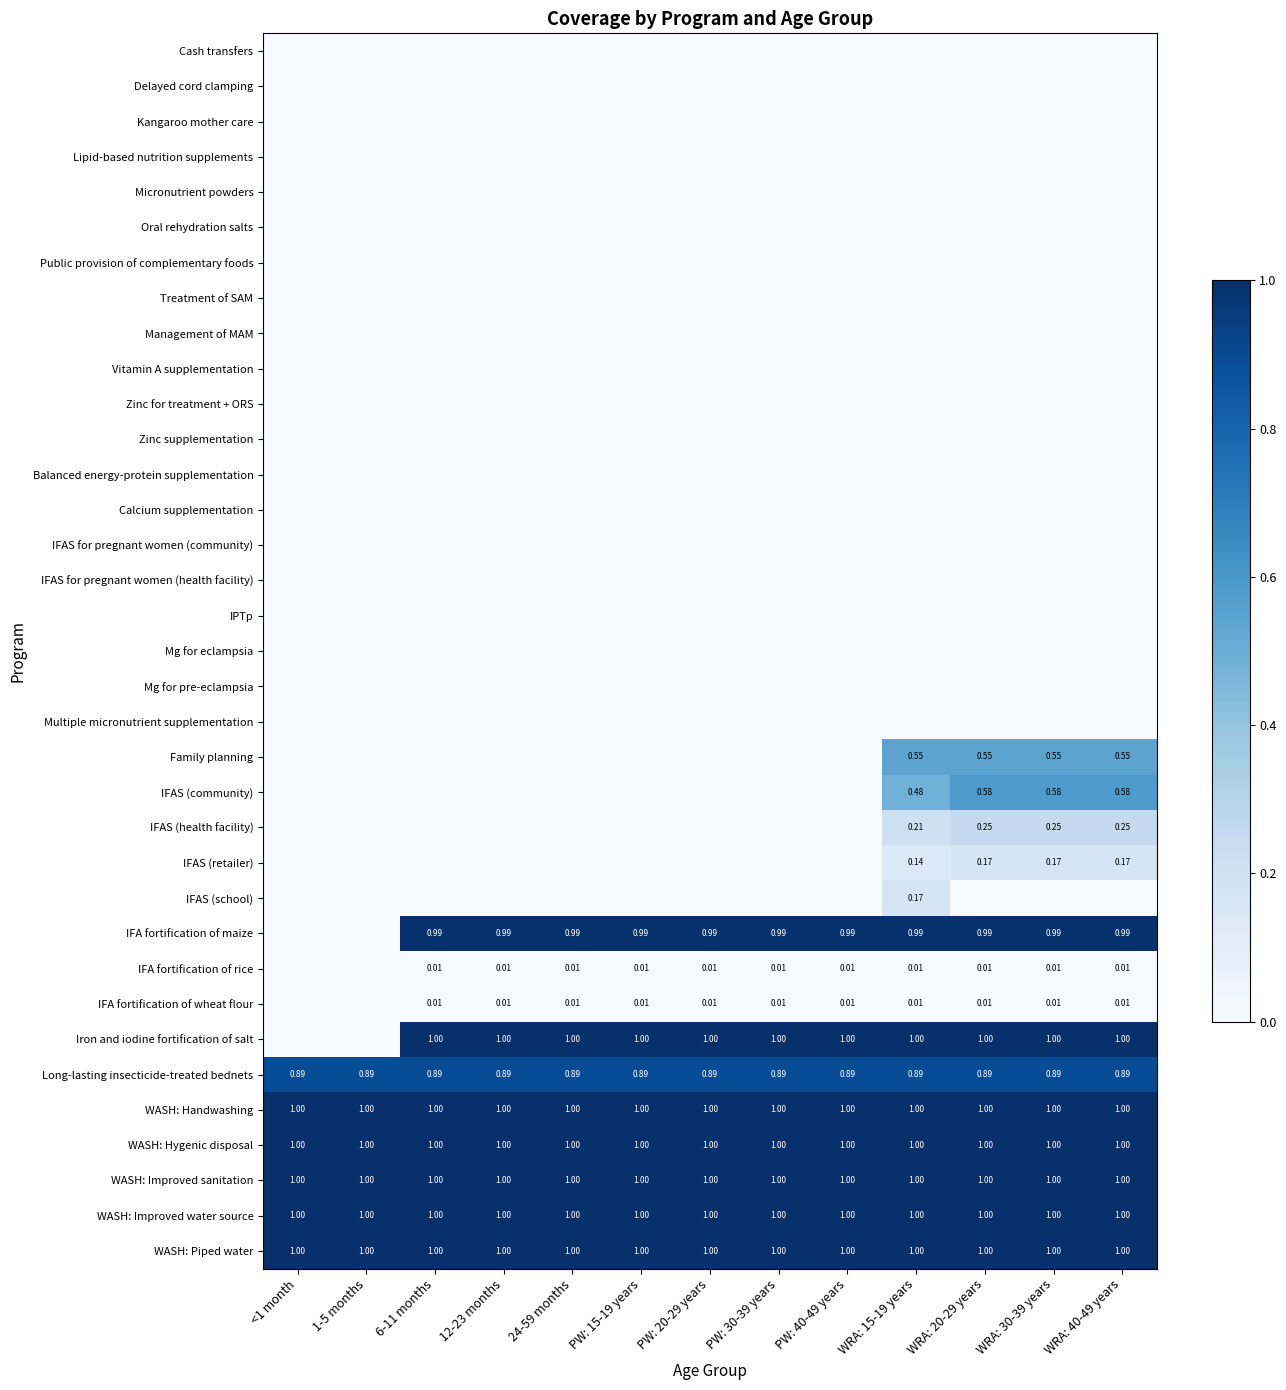

Rank the categories by Balanced energy-protein supplementation value from highest to lowest.

<1 month, 1-5 months, 6-11 months, 12-23 months, 24-59 months, PW: 15-19 years, PW: 20-29 years, PW: 30-39 years, PW: 40-49 years, WRA: 15-19 years, WRA: 20-29 years, WRA: 30-39 years, WRA: 40-49 years